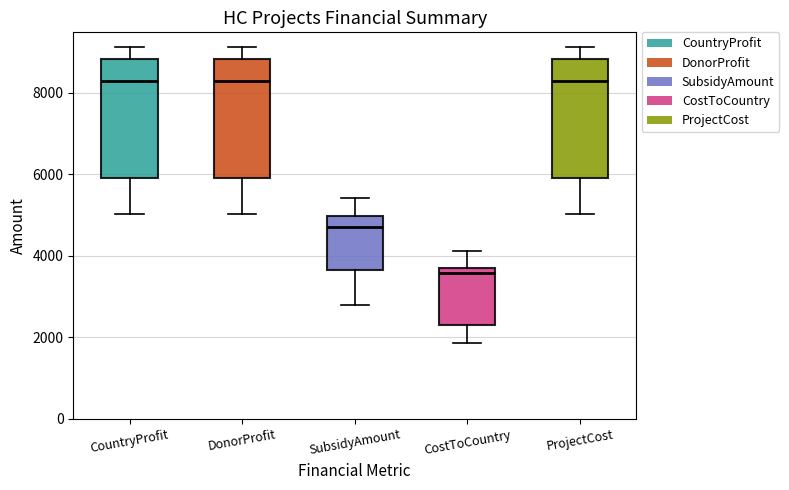

Reading left to right, transcribe this box plot: for each box, give where its median line is, the range the box spans, and where its two whiskers end, as read against the y-axis. The values are not printed on the chart, so give them approximately, as read against the axis.

CountryProfit: median 8200, box 6000 to 8800, whiskers 5000 to 9200
DonorProfit: median 8200, box 6000 to 8800, whiskers 5000 to 9200
SubsidyAmount: median 4800, box 3600 to 5000, whiskers 2800 to 5400
CostToCountry: median 3600, box 2200 to 3800, whiskers 1800 to 4200
ProjectCost: median 8200, box 6000 to 8800, whiskers 5000 to 9200